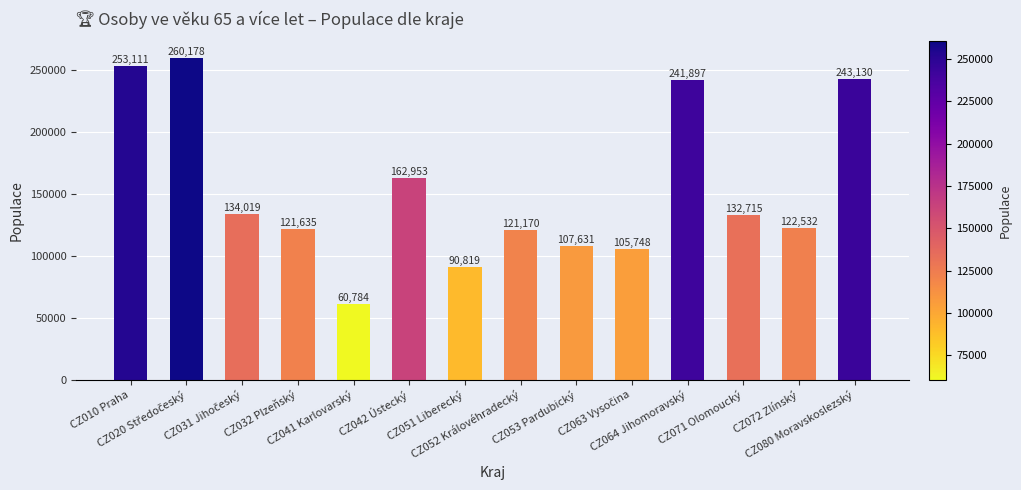

At which category does the chart reach its minimum across all series?

CZ041 Karlovarský